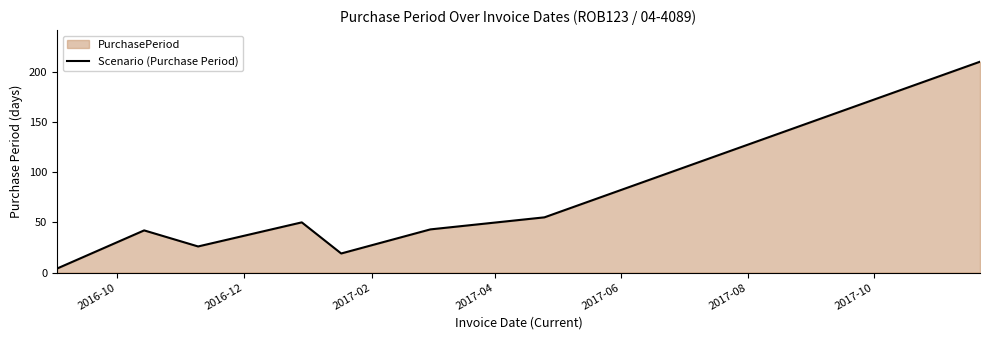

What is the average value?

56